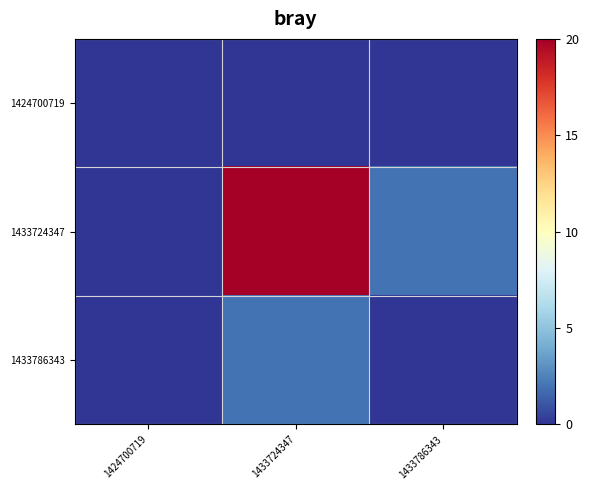

Reading right to left, transcribe all the data shown in this chart.

1424700719: 1433786343=0	1433724347=0	1424700719=0
1433724347: 1433786343=2	1433724347=20	1424700719=0
1433786343: 1433786343=0	1433724347=2	1424700719=0